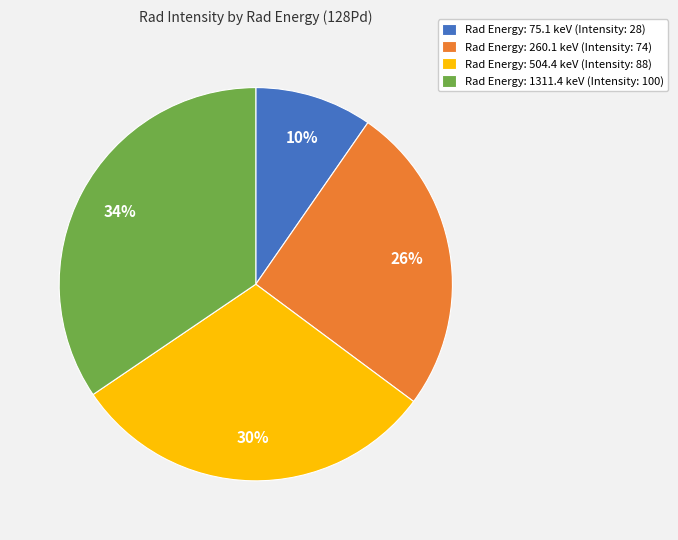

Rank the categories by value from highest to lowest.

Rad Energy: 1311.4 keV (Intensity: 100), Rad Energy: 504.4 keV (Intensity: 88), Rad Energy: 260.1 keV (Intensity: 74), Rad Energy: 75.1 keV (Intensity: 28)